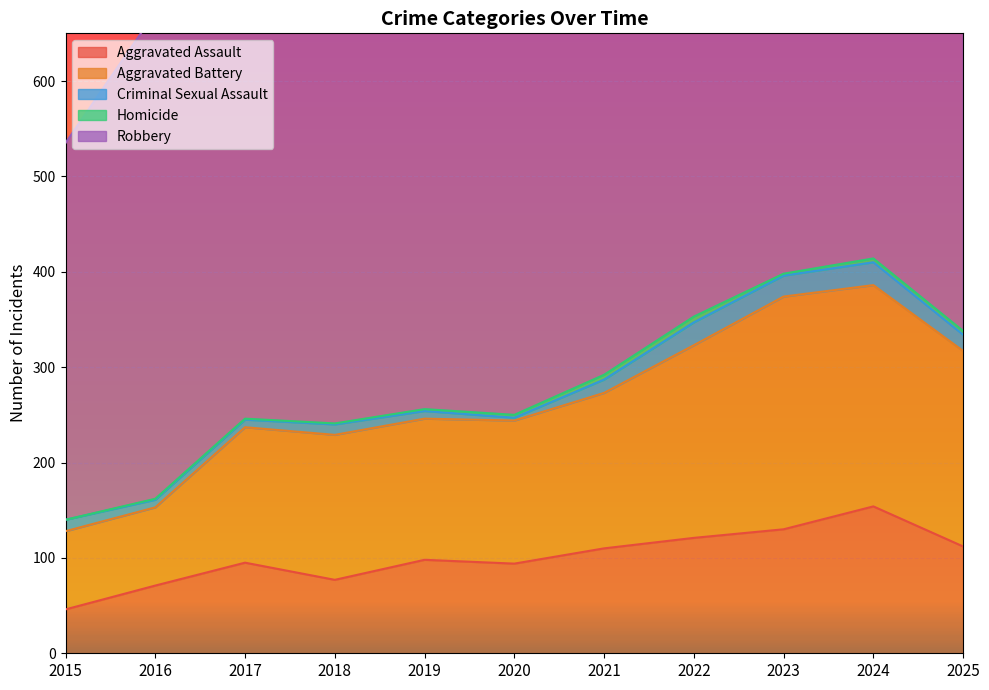

True or false: Aggravated Battery has more than 1 interior local peaks.

True